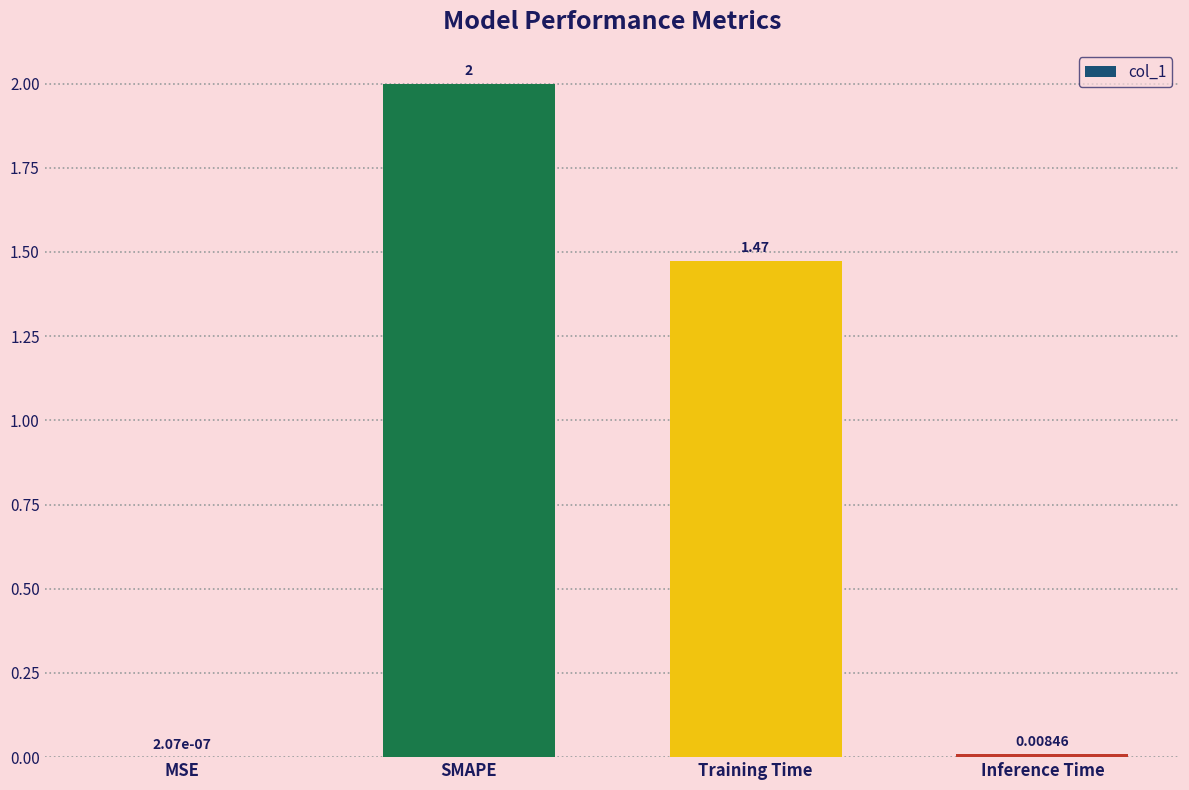

Which category has the highest value across all series?

SMAPE